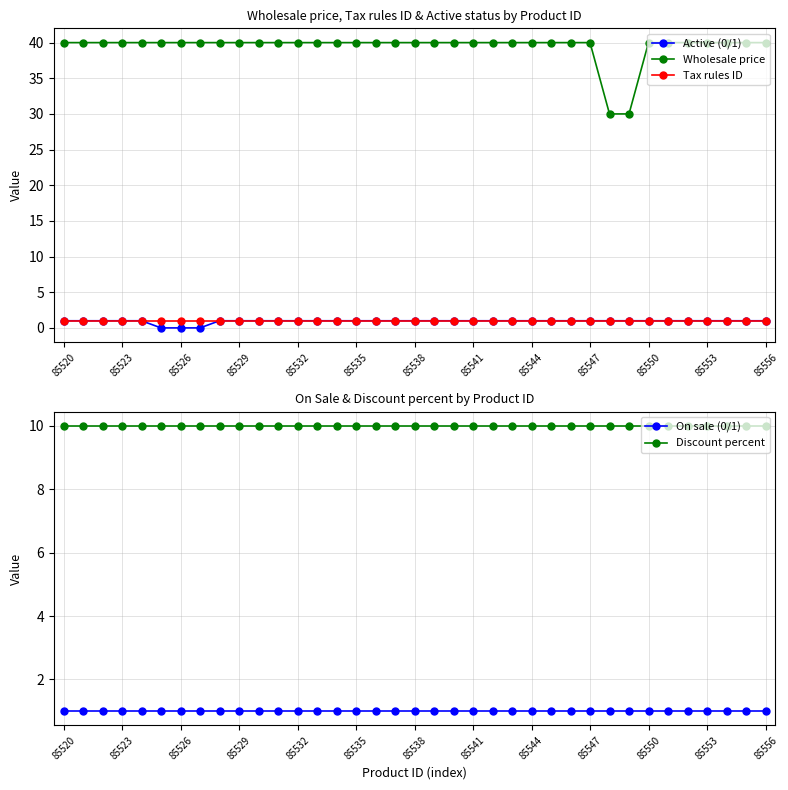

True or false: Active (0/1) and Wholesale price intersect in this chart.

False